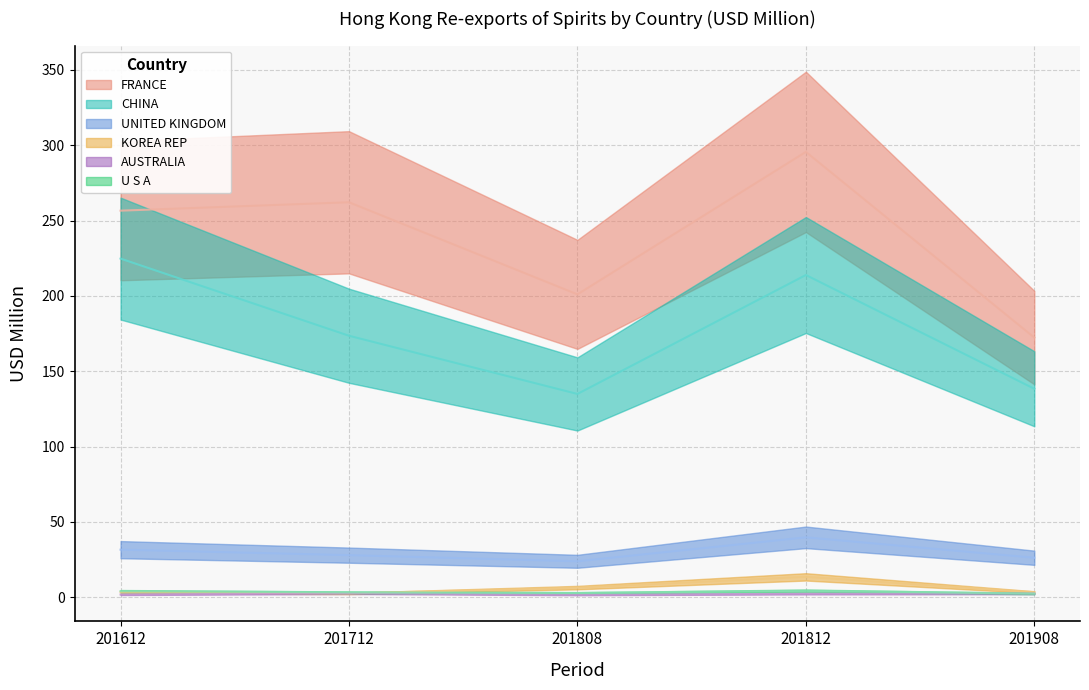

What are all the series names shown in the legend?

FRANCE, CHINA, UNITED KINGDOM, KOREA REP, AUSTRALIA, U S A